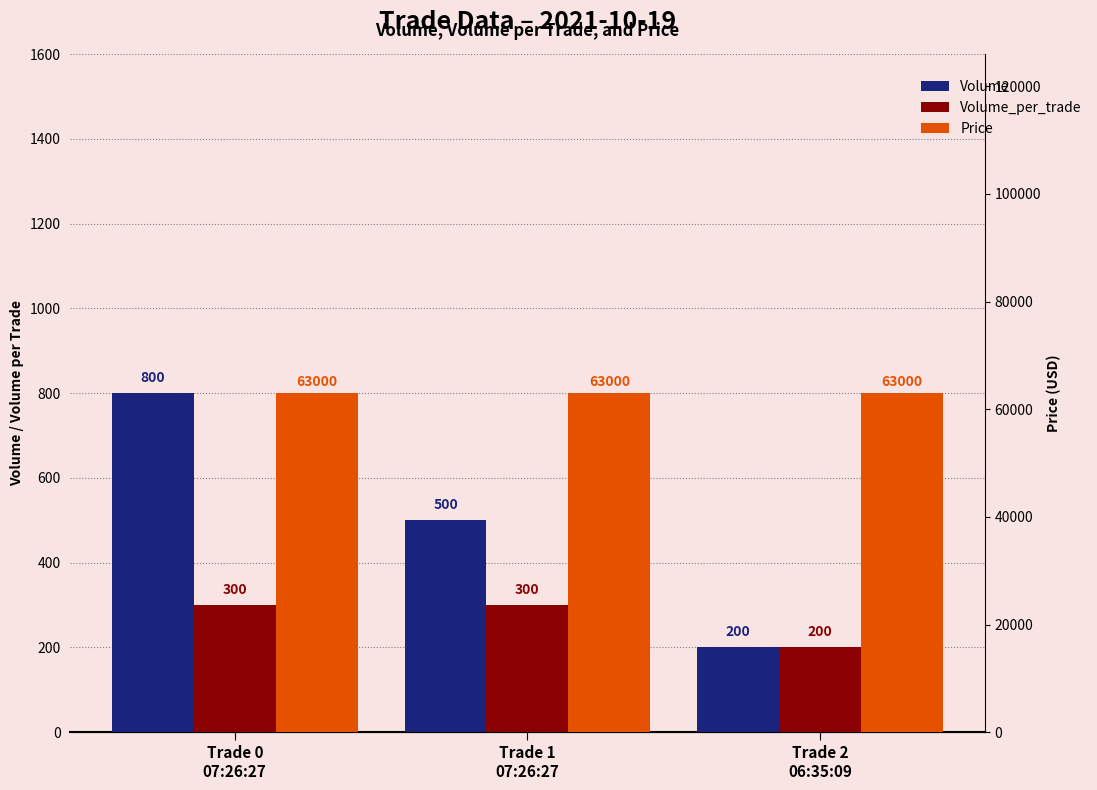

The Volume series shows 800 at Trade 0
07:26:27. True or false?

True